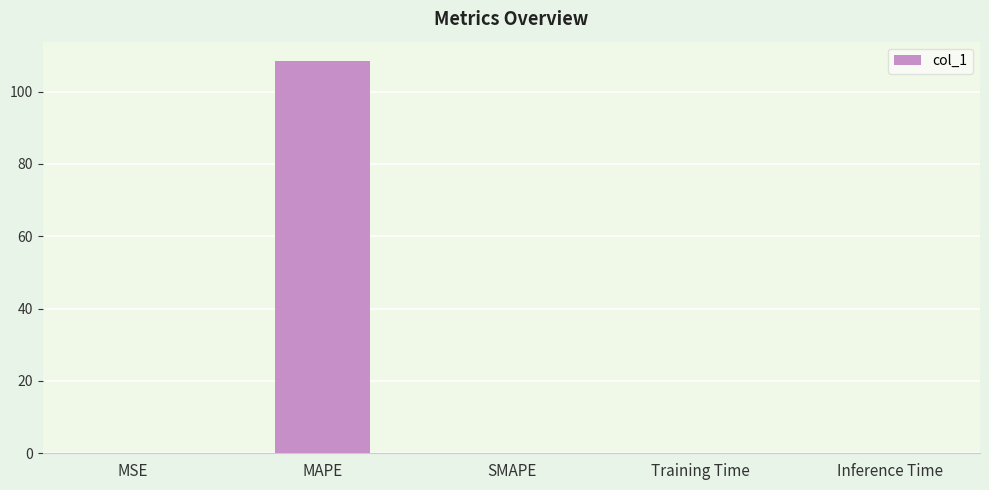

The chart shows a value of 108.4 at MAPE. True or false?

True